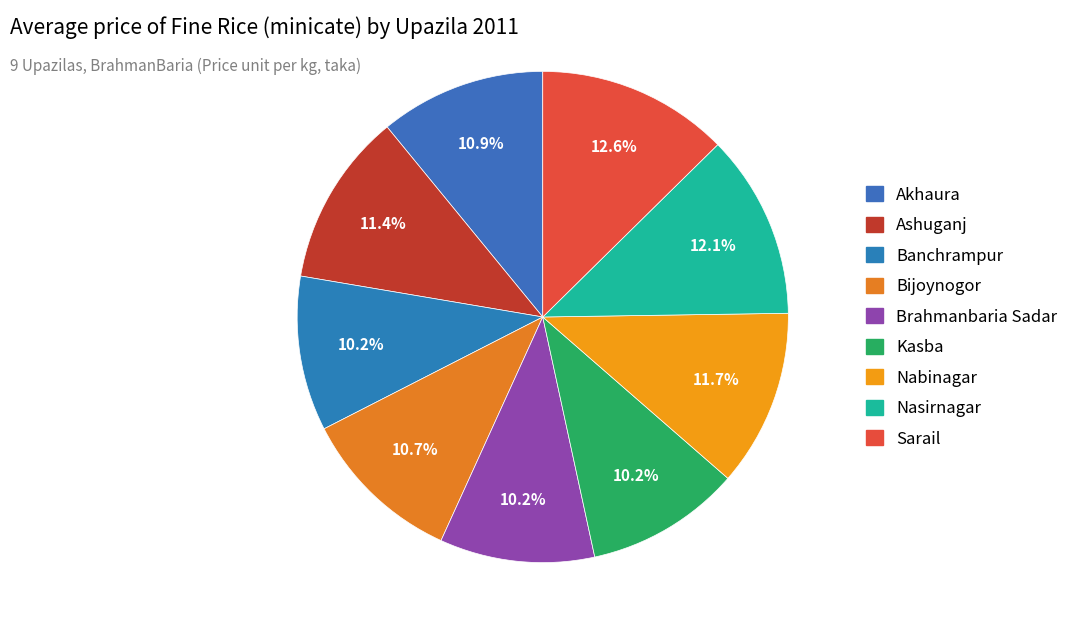

What is the ratio of the value at Brahmanbaria Sadar to the value at Bijoynogor?

1.0